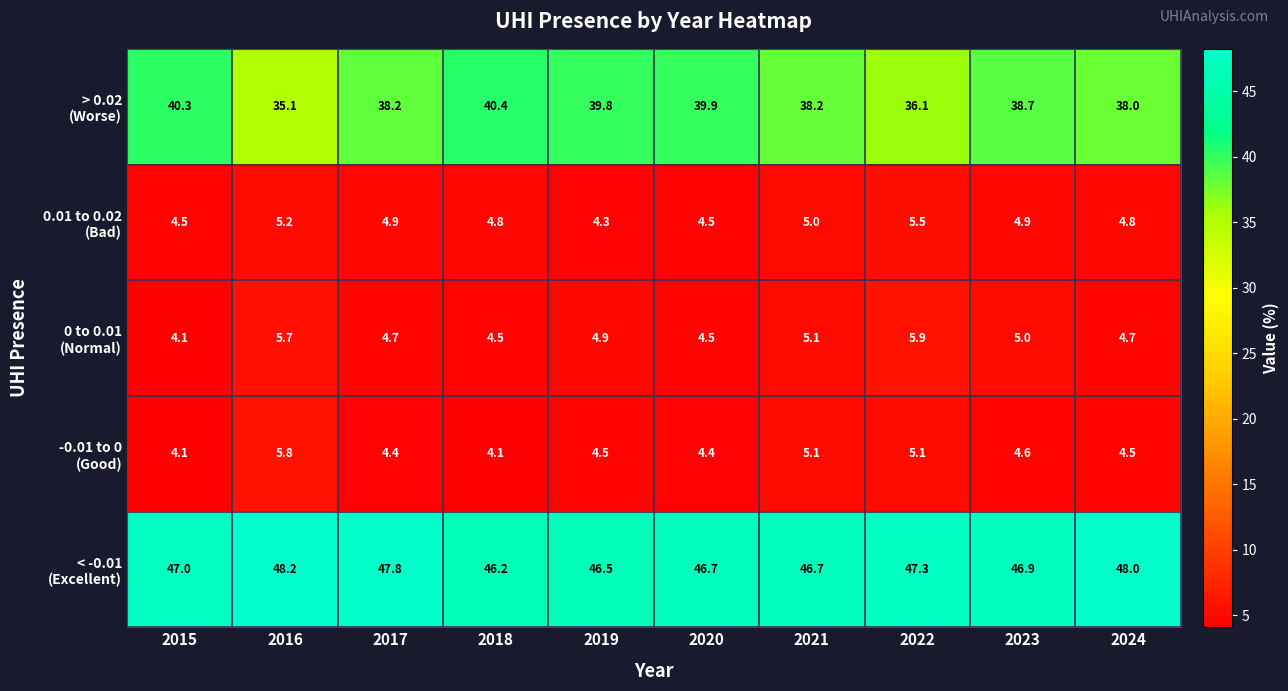

At how many categories does at least one series exceed 33?

10